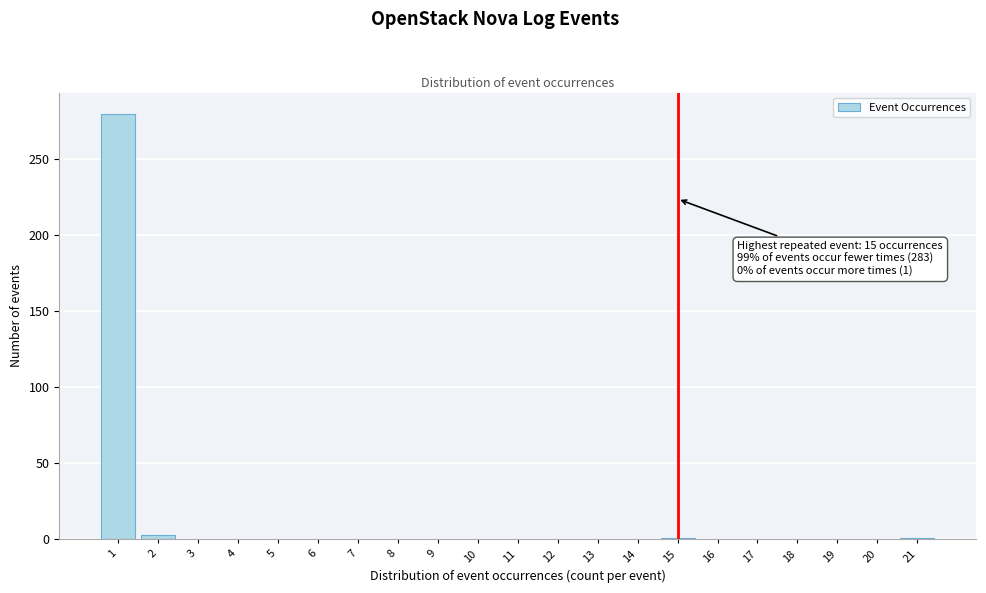

Over which range of the x-axis is the bar tallest?

0.5 to 1.5